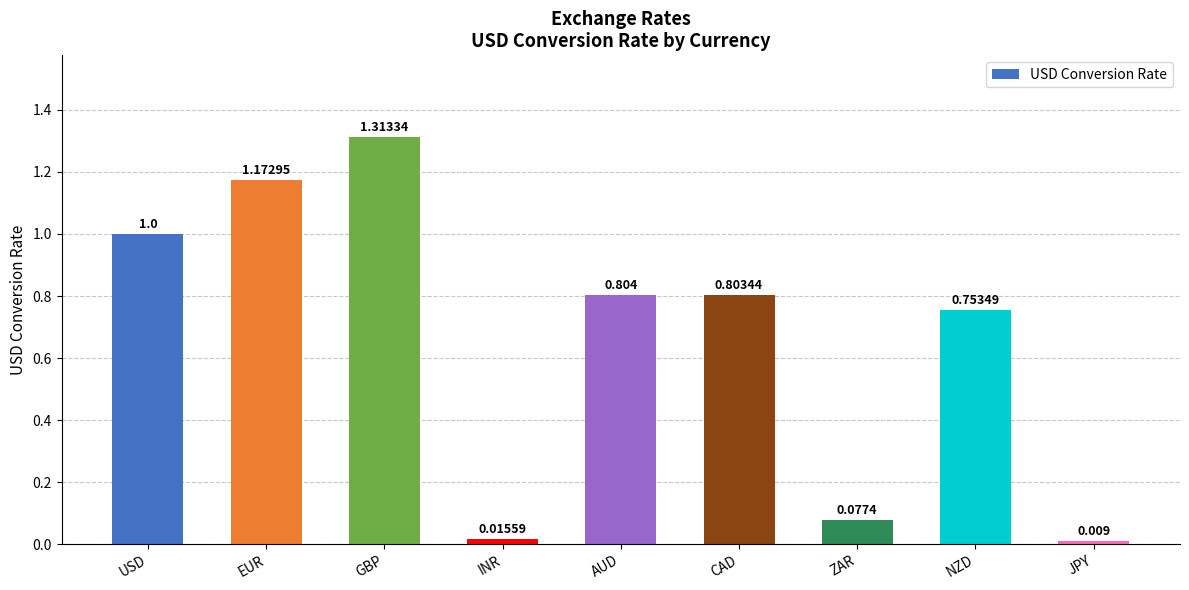

What is the change in value from EUR to CAD?

-0.4